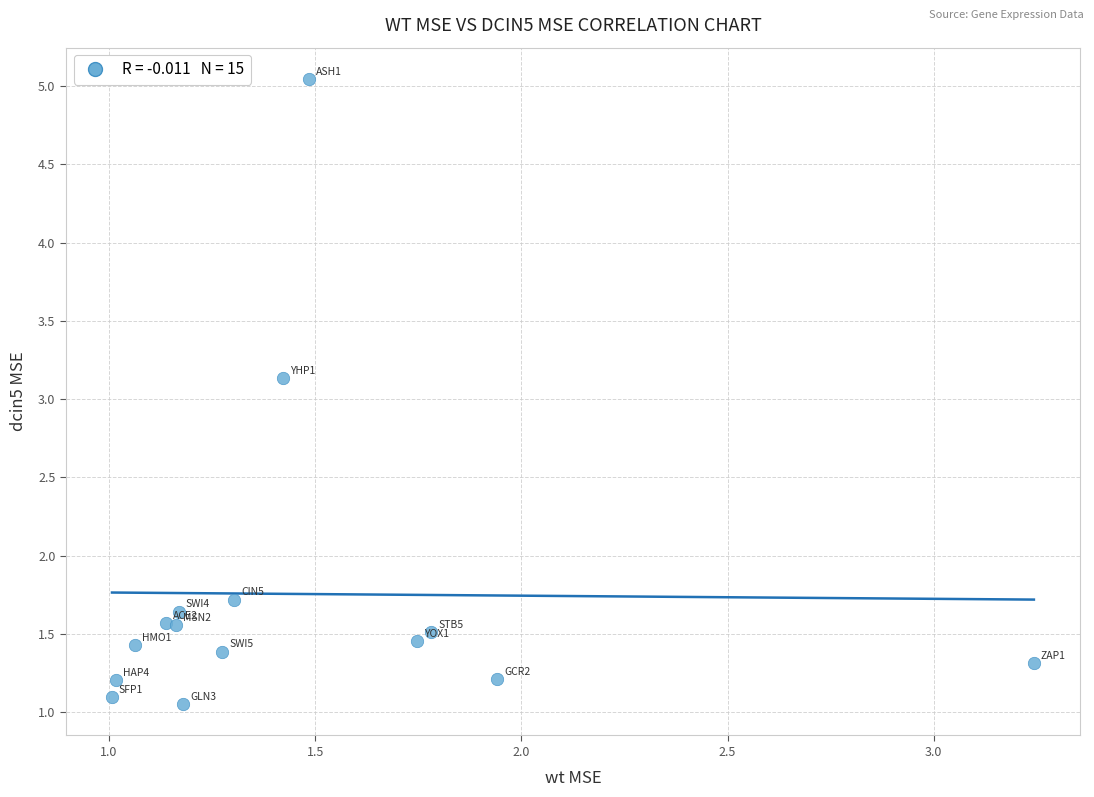

What Y value in the scatter plot is closest to 3?

3.1